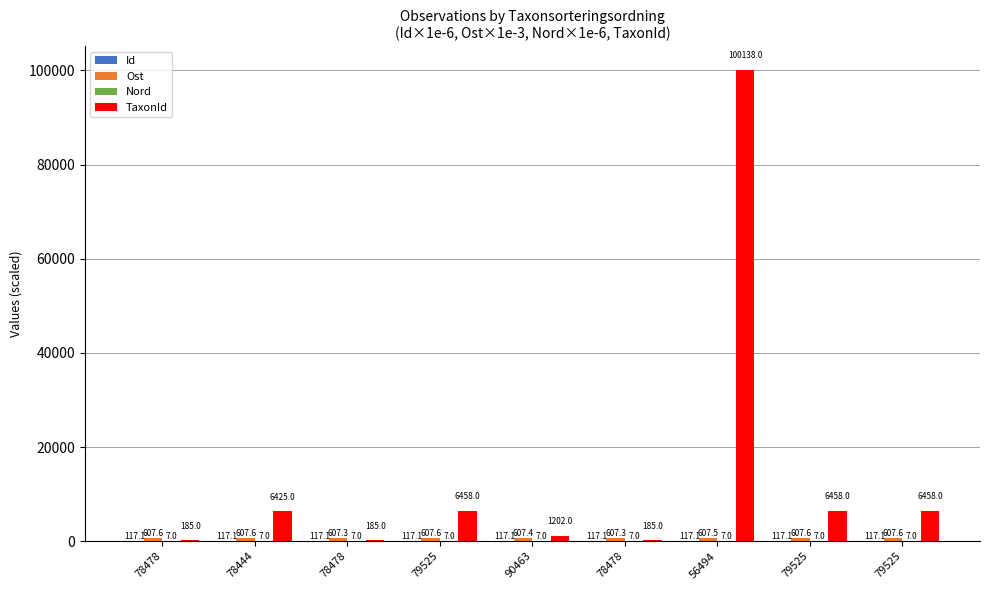

What is the maximum value shown in the chart?

100138.0